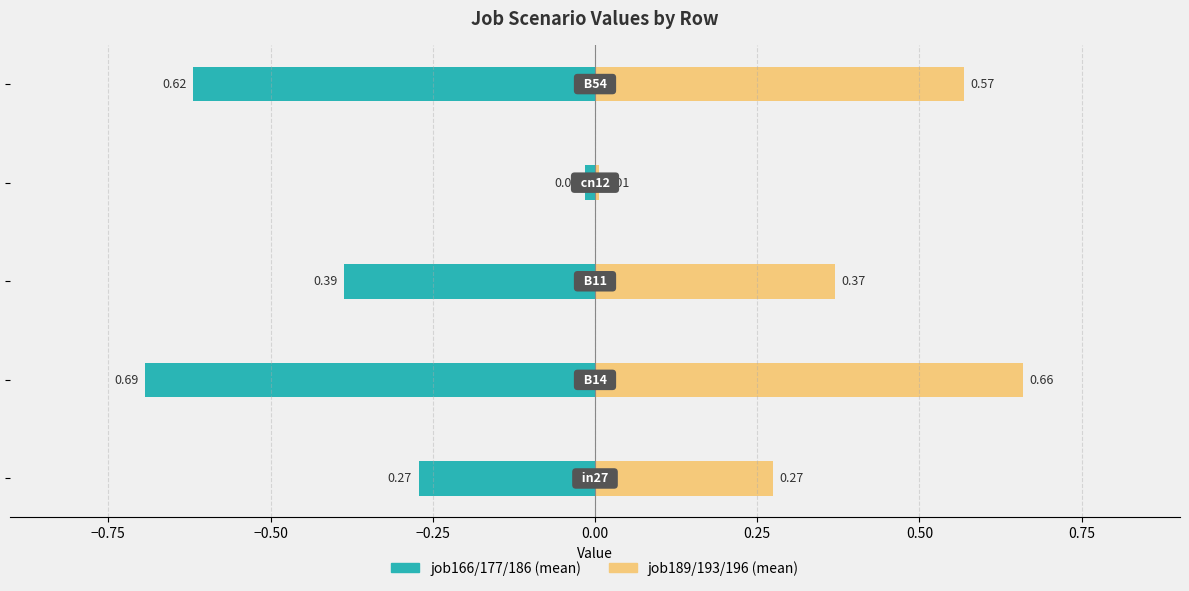

What is the maximum value for job189/193/196 (mean)?

0.7